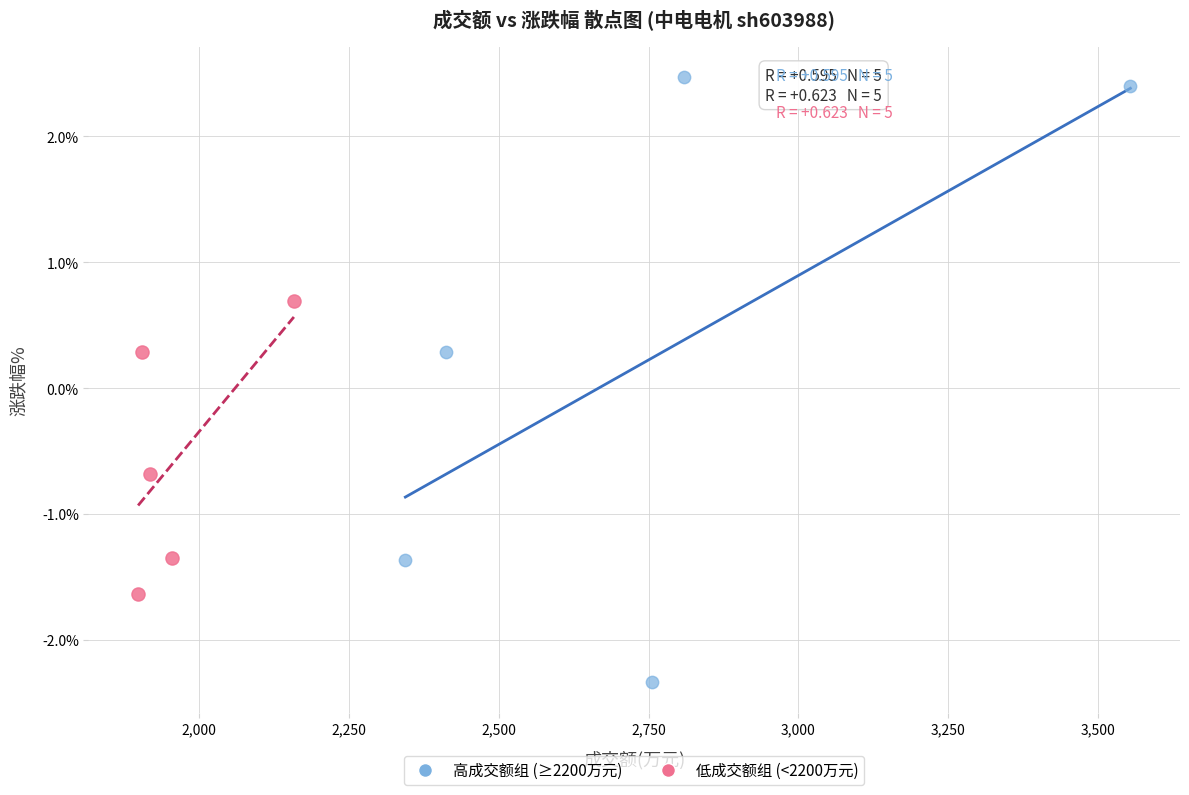

Which series reaches the maximum Y coordinate?

高成交额组 (≥2200万元)